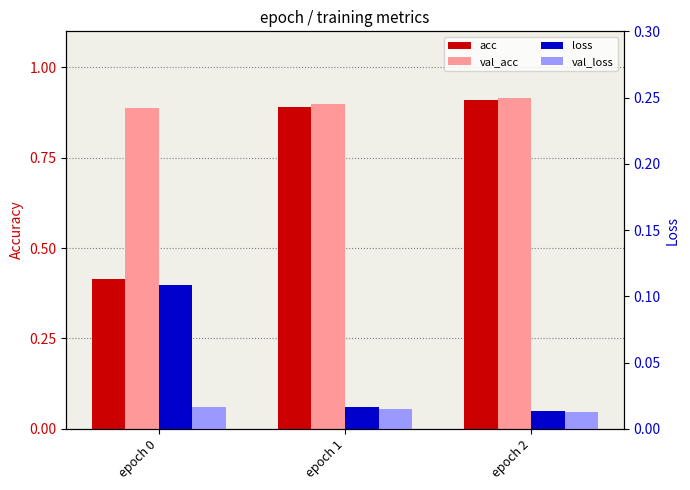

True or false: acc has a value of 0.9 at epoch 2.

True